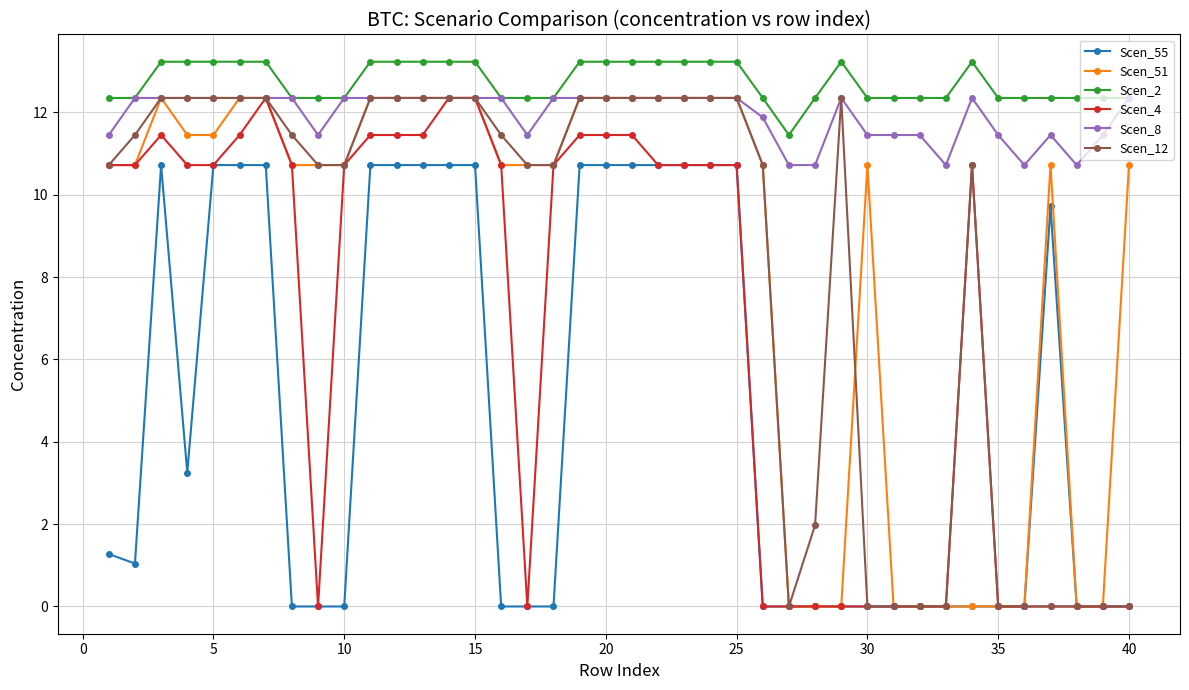

True or false: Scen_2 and Scen_12 cross at least once.

False